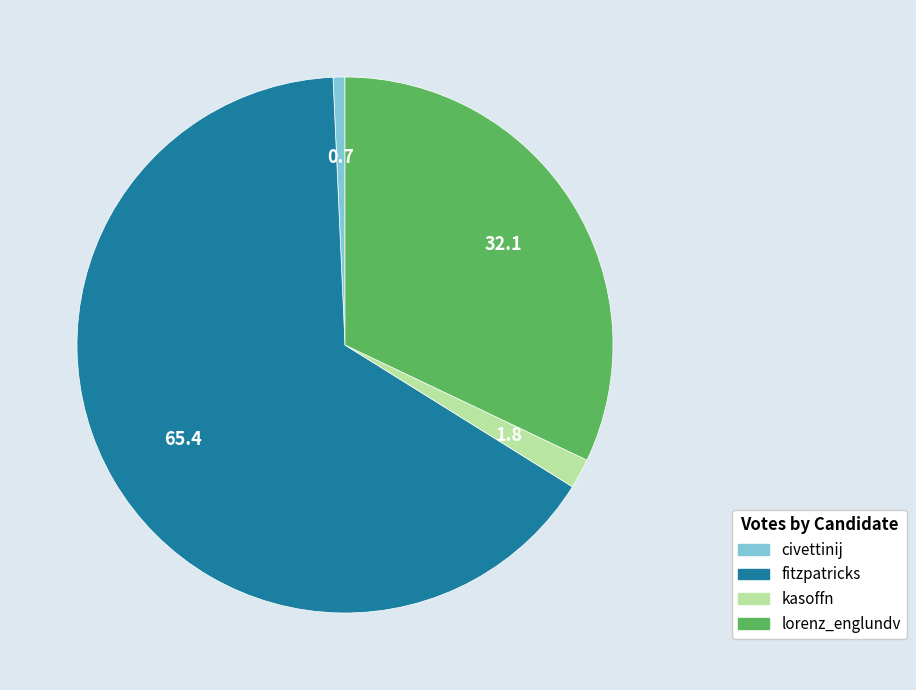

Is it true that kasoffn is 2% of the pie?

True